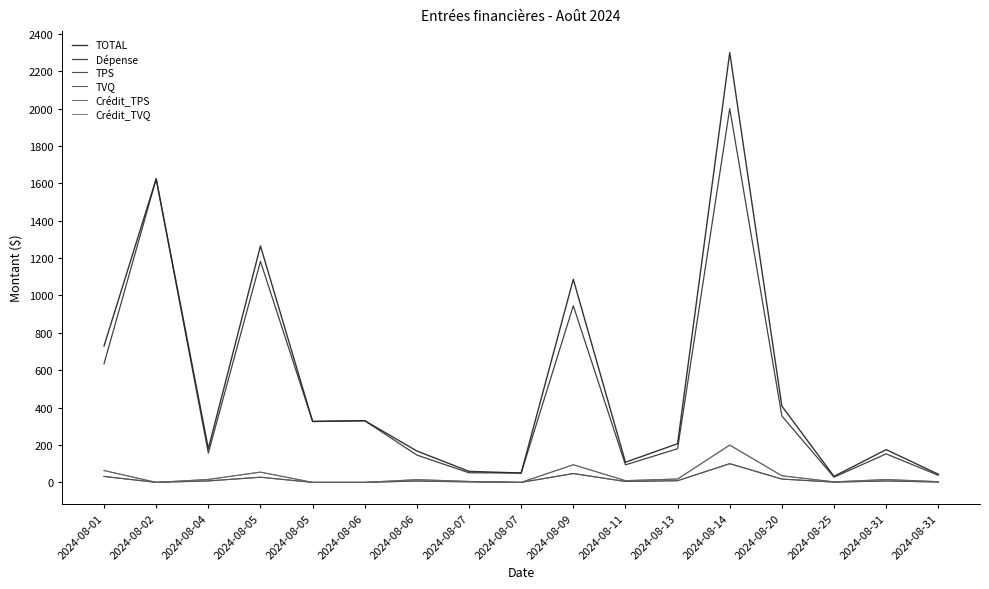

Which series changed the most between 2024-08-04 and 2024-08-31?

TOTAL